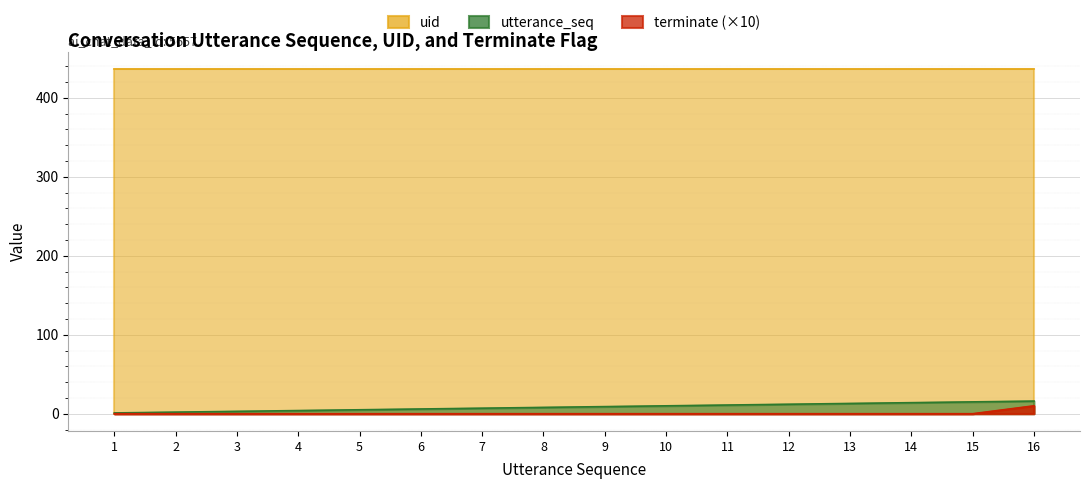

Which series has the largest total across all categories?

uid